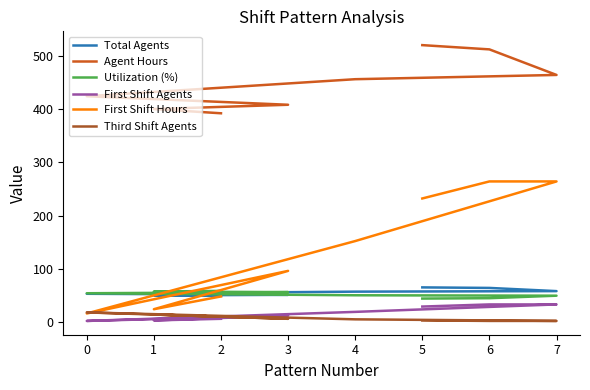

The Third Shift Agents series shows 6.0 at 3. True or false?

True